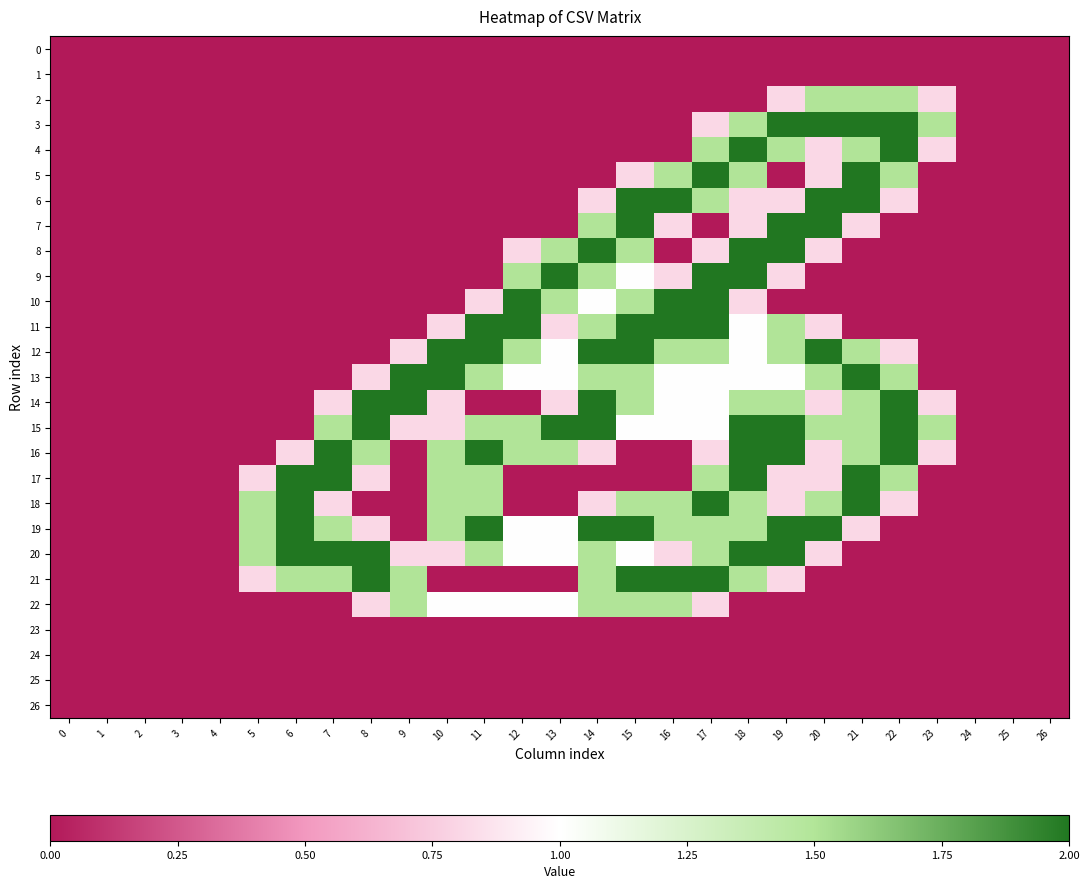

Reading left to right, what are all the values shown in this chart?

0: 0=0.0	1=0.0	2=0.0	3=0.0	4=0.0	5=0.0	6=0.0	7=0.0	8=0.0	9=0.0	10=0.0	11=0.0	12=0.0	13=0.0	14=0.0	15=0.0	16=0.0	17=0.0	18=0.0	19=0.0	20=0.0	21=0.0	22=0.0	23=0.0	24=0.0	25=0.0	26=0.0
1: 0=0.0	1=0.0	2=0.0	3=0.0	4=0.0	5=0.0	6=0.0	7=0.0	8=0.0	9=0.0	10=0.0	11=0.0	12=0.0	13=0.0	14=0.0	15=0.0	16=0.0	17=0.0	18=0.0	19=0.0	20=0.0	21=0.0	22=0.0	23=0.0	24=0.0	25=0.0	26=0.0
2: 0=0.0	1=0.0	2=0.0	3=0.0	4=0.0	5=0.0	6=0.0	7=0.0	8=0.0	9=0.0	10=0.0	11=0.0	12=0.0	13=0.0	14=0.0	15=0.0	16=0.0	17=0.0	18=0.0	19=0.8	20=1.5	21=1.5	22=1.5	23=0.8	24=0.0	25=0.0	26=0.0
3: 0=0.0	1=0.0	2=0.0	3=0.0	4=0.0	5=0.0	6=0.0	7=0.0	8=0.0	9=0.0	10=0.0	11=0.0	12=0.0	13=0.0	14=0.0	15=0.0	16=0.0	17=0.8	18=1.5	19=2.0	20=2.0	21=2.0	22=2.0	23=1.5	24=0.0	25=0.0	26=0.0
4: 0=0.0	1=0.0	2=0.0	3=0.0	4=0.0	5=0.0	6=0.0	7=0.0	8=0.0	9=0.0	10=0.0	11=0.0	12=0.0	13=0.0	14=0.0	15=0.0	16=0.0	17=1.5	18=2.0	19=1.5	20=0.8	21=1.5	22=2.0	23=0.8	24=0.0	25=0.0	26=0.0
5: 0=0.0	1=0.0	2=0.0	3=0.0	4=0.0	5=0.0	6=0.0	7=0.0	8=0.0	9=0.0	10=0.0	11=0.0	12=0.0	13=0.0	14=0.0	15=0.8	16=1.5	17=2.0	18=1.5	19=0.0	20=0.8	21=2.0	22=1.5	23=0.0	24=0.0	25=0.0	26=0.0
6: 0=0.0	1=0.0	2=0.0	3=0.0	4=0.0	5=0.0	6=0.0	7=0.0	8=0.0	9=0.0	10=0.0	11=0.0	12=0.0	13=0.0	14=0.8	15=2.0	16=2.0	17=1.5	18=0.8	19=0.8	20=2.0	21=2.0	22=0.8	23=0.0	24=0.0	25=0.0	26=0.0
7: 0=0.0	1=0.0	2=0.0	3=0.0	4=0.0	5=0.0	6=0.0	7=0.0	8=0.0	9=0.0	10=0.0	11=0.0	12=0.0	13=0.0	14=1.5	15=2.0	16=0.8	17=0.0	18=0.8	19=2.0	20=2.0	21=0.8	22=0.0	23=0.0	24=0.0	25=0.0	26=0.0
8: 0=0.0	1=0.0	2=0.0	3=0.0	4=0.0	5=0.0	6=0.0	7=0.0	8=0.0	9=0.0	10=0.0	11=0.0	12=0.8	13=1.5	14=2.0	15=1.5	16=0.0	17=0.8	18=2.0	19=2.0	20=0.8	21=0.0	22=0.0	23=0.0	24=0.0	25=0.0	26=0.0
9: 0=0.0	1=0.0	2=0.0	3=0.0	4=0.0	5=0.0	6=0.0	7=0.0	8=0.0	9=0.0	10=0.0	11=0.0	12=1.5	13=2.0	14=1.5	15=1.0	16=0.8	17=2.0	18=2.0	19=0.8	20=0.0	21=0.0	22=0.0	23=0.0	24=0.0	25=0.0	26=0.0
10: 0=0.0	1=0.0	2=0.0	3=0.0	4=0.0	5=0.0	6=0.0	7=0.0	8=0.0	9=0.0	10=0.0	11=0.8	12=2.0	13=1.5	14=1.0	15=1.5	16=2.0	17=2.0	18=0.8	19=0.0	20=0.0	21=0.0	22=0.0	23=0.0	24=0.0	25=0.0	26=0.0
11: 0=0.0	1=0.0	2=0.0	3=0.0	4=0.0	5=0.0	6=0.0	7=0.0	8=0.0	9=0.0	10=0.8	11=2.0	12=2.0	13=0.8	14=1.5	15=2.0	16=2.0	17=2.0	18=1.0	19=1.5	20=0.8	21=0.0	22=0.0	23=0.0	24=0.0	25=0.0	26=0.0
12: 0=0.0	1=0.0	2=0.0	3=0.0	4=0.0	5=0.0	6=0.0	7=0.0	8=0.0	9=0.8	10=2.0	11=2.0	12=1.5	13=1.0	14=2.0	15=2.0	16=1.5	17=1.5	18=1.0	19=1.5	20=2.0	21=1.5	22=0.8	23=0.0	24=0.0	25=0.0	26=0.0
13: 0=0.0	1=0.0	2=0.0	3=0.0	4=0.0	5=0.0	6=0.0	7=0.0	8=0.8	9=2.0	10=2.0	11=1.5	12=1.0	13=1.0	14=1.5	15=1.5	16=1.0	17=1.0	18=1.0	19=1.0	20=1.5	21=2.0	22=1.5	23=0.0	24=0.0	25=0.0	26=0.0
14: 0=0.0	1=0.0	2=0.0	3=0.0	4=0.0	5=0.0	6=0.0	7=0.8	8=2.0	9=2.0	10=0.8	11=0.0	12=0.0	13=0.8	14=2.0	15=1.5	16=1.0	17=1.0	18=1.5	19=1.5	20=0.8	21=1.5	22=2.0	23=0.8	24=0.0	25=0.0	26=0.0
15: 0=0.0	1=0.0	2=0.0	3=0.0	4=0.0	5=0.0	6=0.0	7=1.5	8=2.0	9=0.8	10=0.8	11=1.5	12=1.5	13=2.0	14=2.0	15=1.0	16=1.0	17=1.0	18=2.0	19=2.0	20=1.5	21=1.5	22=2.0	23=1.5	24=0.0	25=0.0	26=0.0
16: 0=0.0	1=0.0	2=0.0	3=0.0	4=0.0	5=0.0	6=0.8	7=2.0	8=1.5	9=0.0	10=1.5	11=2.0	12=1.5	13=1.5	14=0.8	15=0.0	16=0.0	17=0.8	18=2.0	19=2.0	20=0.8	21=1.5	22=2.0	23=0.8	24=0.0	25=0.0	26=0.0
17: 0=0.0	1=0.0	2=0.0	3=0.0	4=0.0	5=0.8	6=2.0	7=2.0	8=0.8	9=0.0	10=1.5	11=1.5	12=0.0	13=0.0	14=0.0	15=0.0	16=0.0	17=1.5	18=2.0	19=0.8	20=0.8	21=2.0	22=1.5	23=0.0	24=0.0	25=0.0	26=0.0
18: 0=0.0	1=0.0	2=0.0	3=0.0	4=0.0	5=1.5	6=2.0	7=0.8	8=0.0	9=0.0	10=1.5	11=1.5	12=0.0	13=0.0	14=0.8	15=1.5	16=1.5	17=2.0	18=1.5	19=0.8	20=1.5	21=2.0	22=0.8	23=0.0	24=0.0	25=0.0	26=0.0
19: 0=0.0	1=0.0	2=0.0	3=0.0	4=0.0	5=1.5	6=2.0	7=1.5	8=0.8	9=0.0	10=1.5	11=2.0	12=1.0	13=1.0	14=2.0	15=2.0	16=1.5	17=1.5	18=1.5	19=2.0	20=2.0	21=0.8	22=0.0	23=0.0	24=0.0	25=0.0	26=0.0
20: 0=0.0	1=0.0	2=0.0	3=0.0	4=0.0	5=1.5	6=2.0	7=2.0	8=2.0	9=0.8	10=0.8	11=1.5	12=1.0	13=1.0	14=1.5	15=1.0	16=0.8	17=1.5	18=2.0	19=2.0	20=0.8	21=0.0	22=0.0	23=0.0	24=0.0	25=0.0	26=0.0
21: 0=0.0	1=0.0	2=0.0	3=0.0	4=0.0	5=0.8	6=1.5	7=1.5	8=2.0	9=1.5	10=0.0	11=0.0	12=0.0	13=0.0	14=1.5	15=2.0	16=2.0	17=2.0	18=1.5	19=0.8	20=0.0	21=0.0	22=0.0	23=0.0	24=0.0	25=0.0	26=0.0
22: 0=0.0	1=0.0	2=0.0	3=0.0	4=0.0	5=0.0	6=0.0	7=0.0	8=0.8	9=1.5	10=1.0	11=1.0	12=1.0	13=1.0	14=1.5	15=1.5	16=1.5	17=0.8	18=0.0	19=0.0	20=0.0	21=0.0	22=0.0	23=0.0	24=0.0	25=0.0	26=0.0
23: 0=0.0	1=0.0	2=0.0	3=0.0	4=0.0	5=0.0	6=0.0	7=0.0	8=0.0	9=0.0	10=0.0	11=0.0	12=0.0	13=0.0	14=0.0	15=0.0	16=0.0	17=0.0	18=0.0	19=0.0	20=0.0	21=0.0	22=0.0	23=0.0	24=0.0	25=0.0	26=0.0
24: 0=0.0	1=0.0	2=0.0	3=0.0	4=0.0	5=0.0	6=0.0	7=0.0	8=0.0	9=0.0	10=0.0	11=0.0	12=0.0	13=0.0	14=0.0	15=0.0	16=0.0	17=0.0	18=0.0	19=0.0	20=0.0	21=0.0	22=0.0	23=0.0	24=0.0	25=0.0	26=0.0
25: 0=0.0	1=0.0	2=0.0	3=0.0	4=0.0	5=0.0	6=0.0	7=0.0	8=0.0	9=0.0	10=0.0	11=0.0	12=0.0	13=0.0	14=0.0	15=0.0	16=0.0	17=0.0	18=0.0	19=0.0	20=0.0	21=0.0	22=0.0	23=0.0	24=0.0	25=0.0	26=0.0
26: 0=0.0	1=0.0	2=0.0	3=0.0	4=0.0	5=0.0	6=0.0	7=0.0	8=0.0	9=0.0	10=0.0	11=0.0	12=0.0	13=0.0	14=0.0	15=0.0	16=0.0	17=0.0	18=0.0	19=0.0	20=0.0	21=0.0	22=0.0	23=0.0	24=0.0	25=0.0	26=0.0